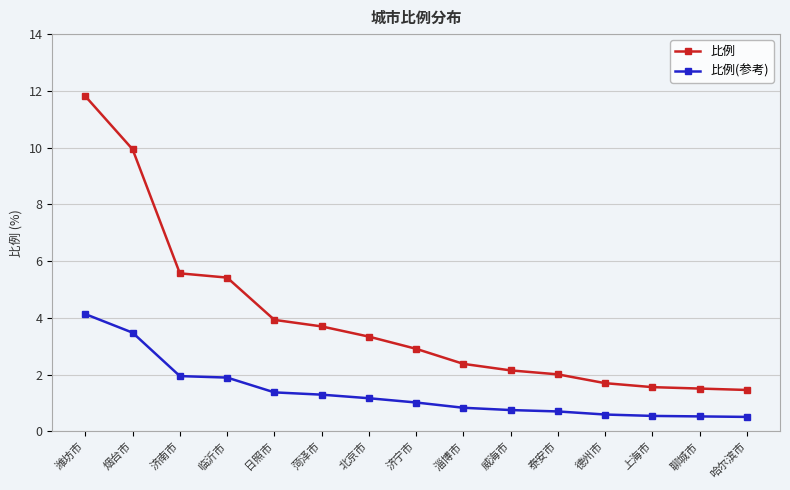

Is it true that 比例(参考) equals 1.8 at 潍坊市?

False